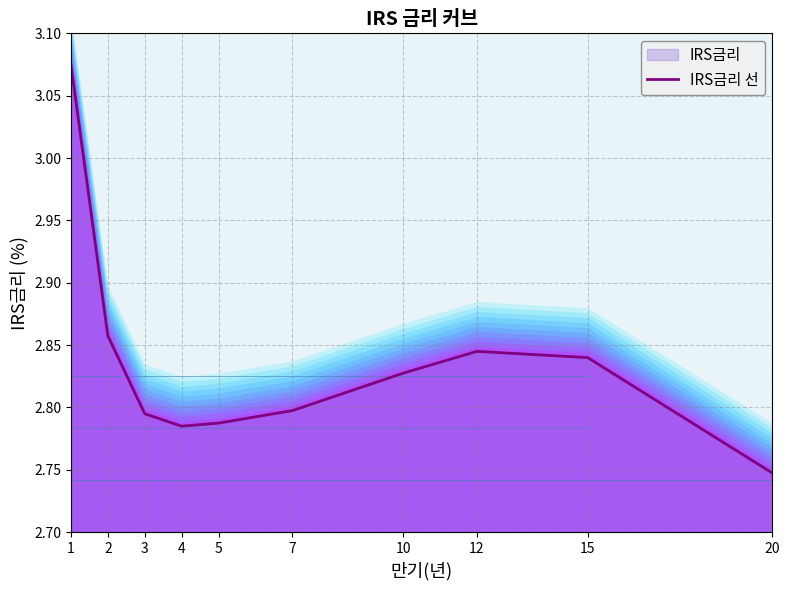

Rank the categories by value from lowest to highest.

20, 4, 5, 3, 7, 10, 15, 12, 2, 1